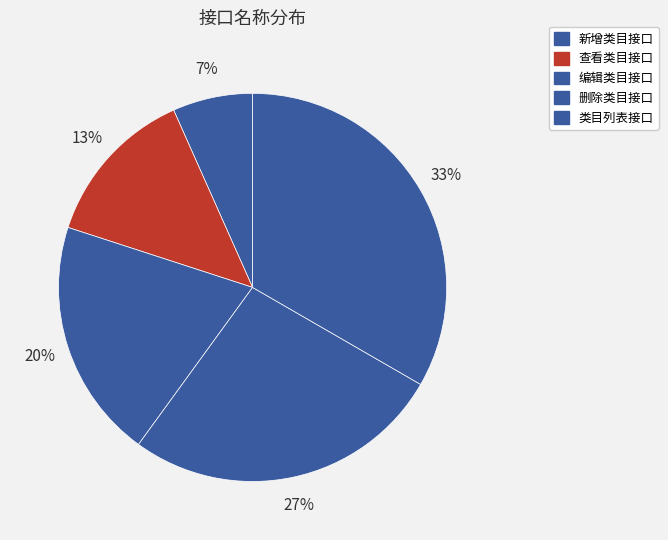

How many slices are in this pie chart?

5